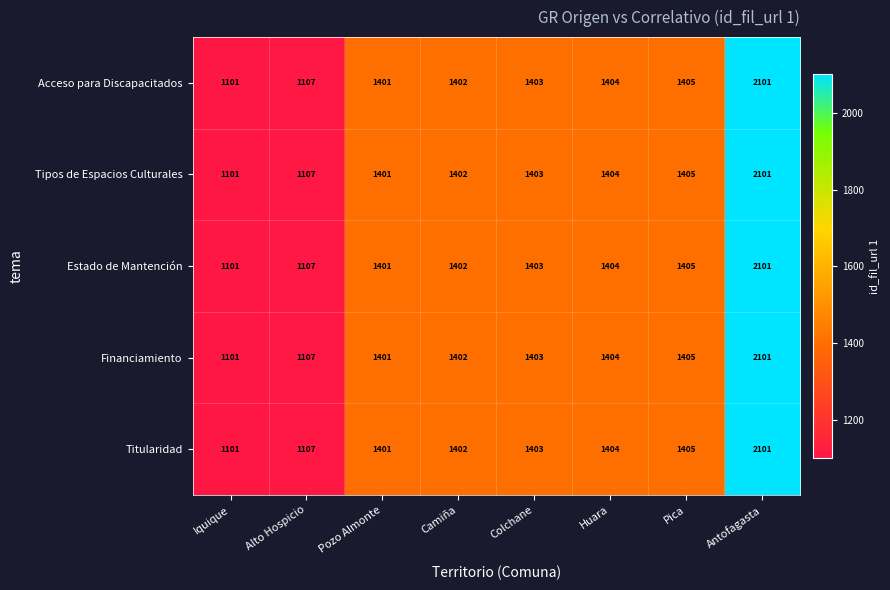

What is the sum of all Financiamiento values?

11324